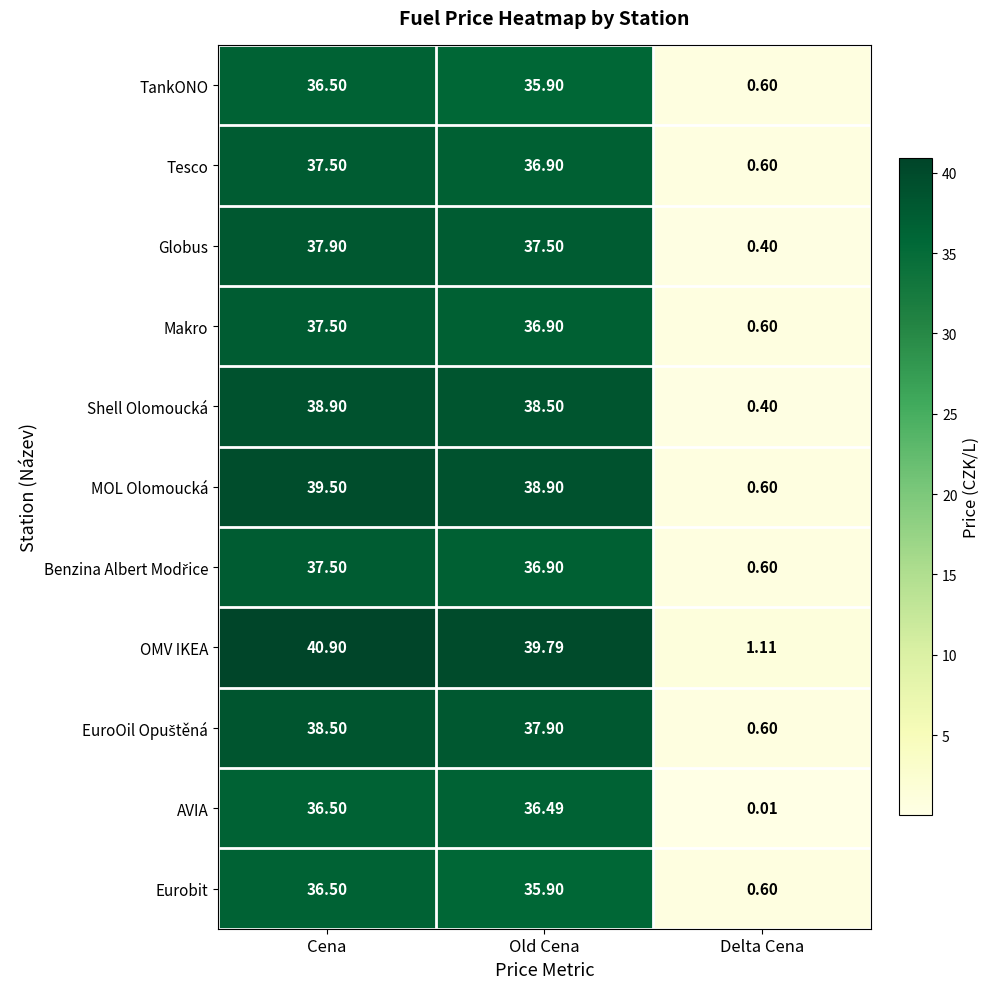

Which category has the lowest value in the Shell Olomoucká series?

Delta Cena